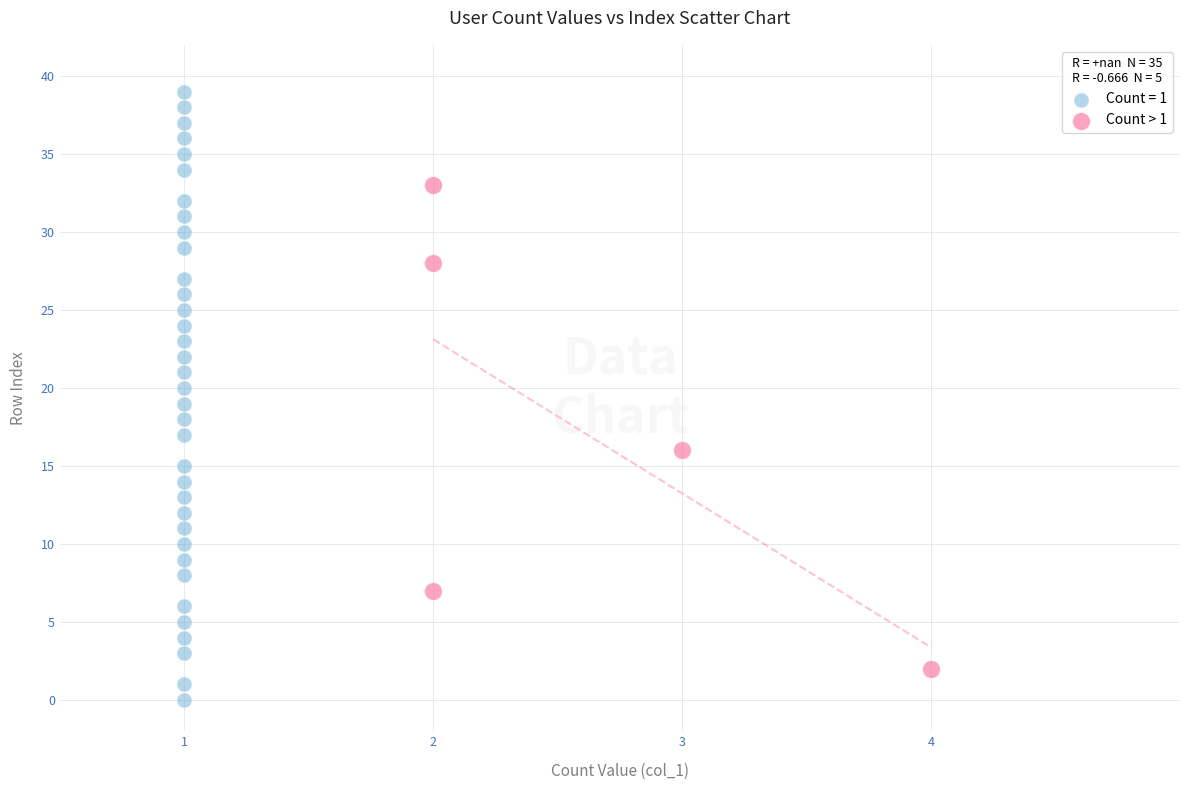

Which series has the widest spread of Y values?

Count = 1